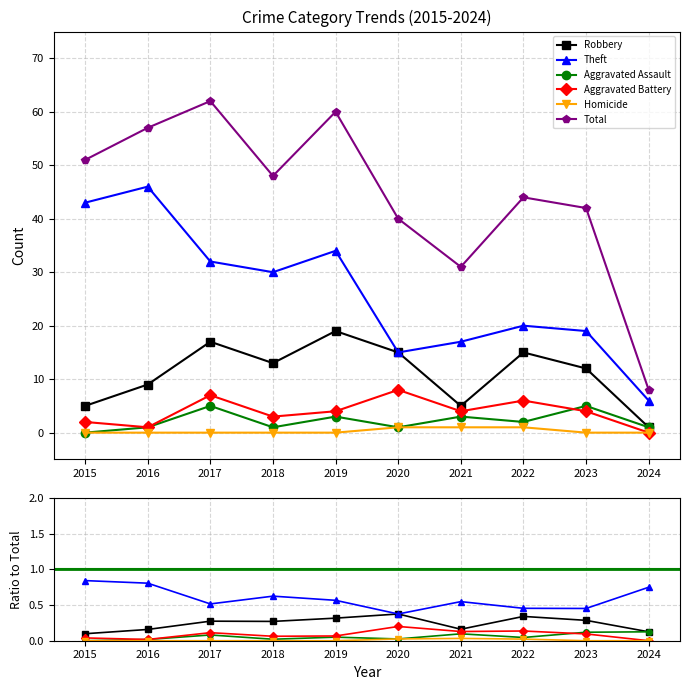

How many interior local peaks does the Aggravated Assault series have?

4